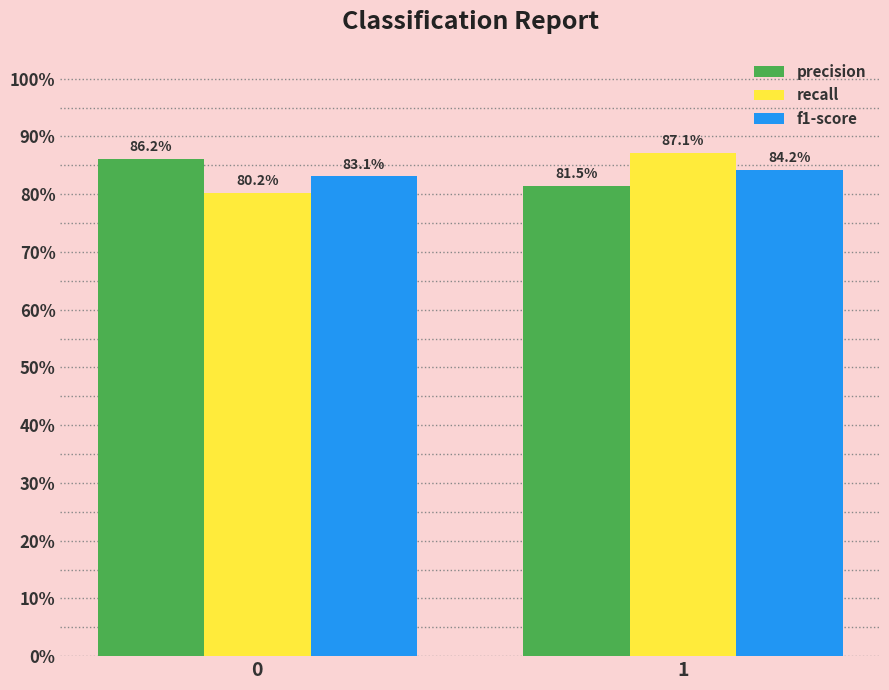

What are all the series names shown in the legend?

precision, recall, f1-score